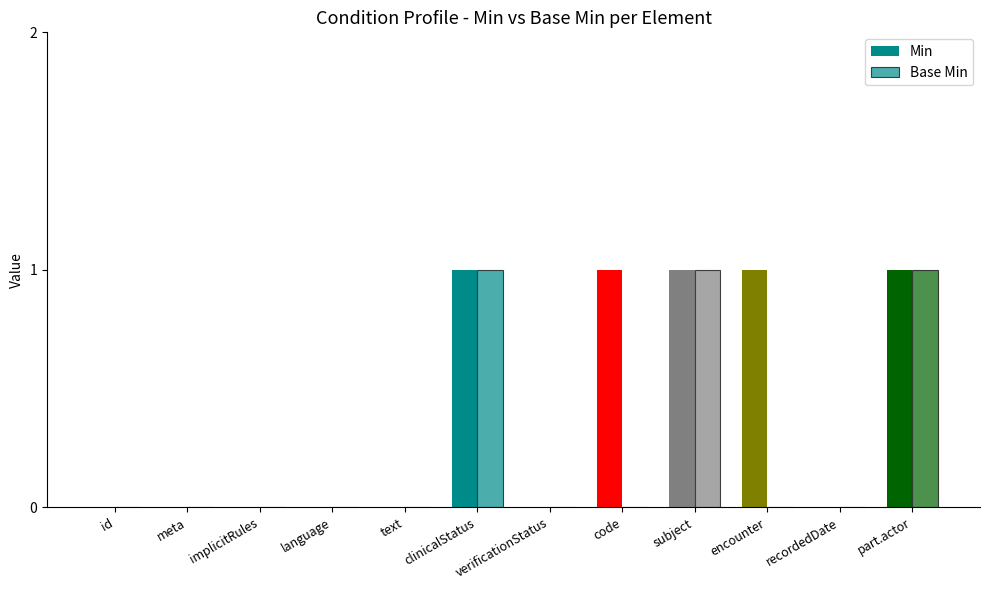

At which label is Min closest to 0?

id